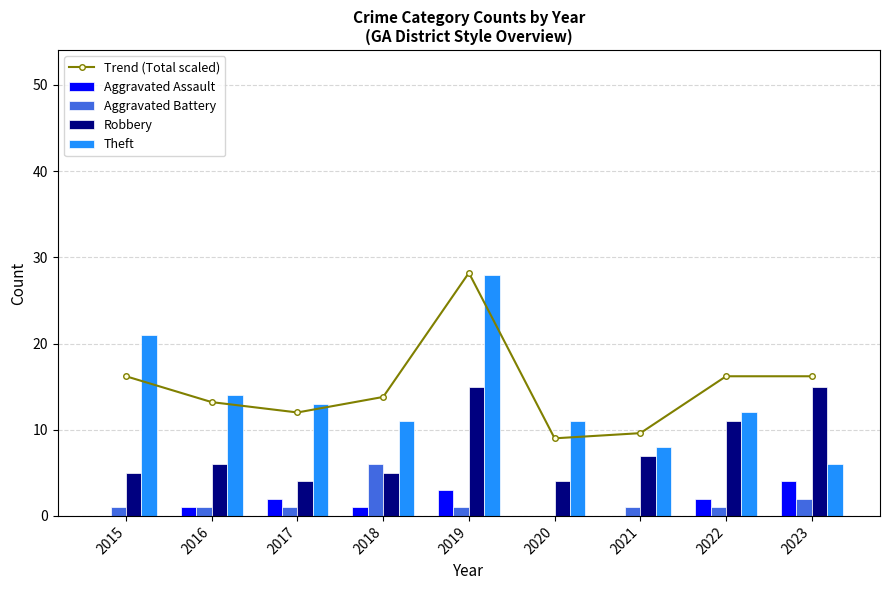

At which label does Trend (Total scaled) first exceed 13?

2015